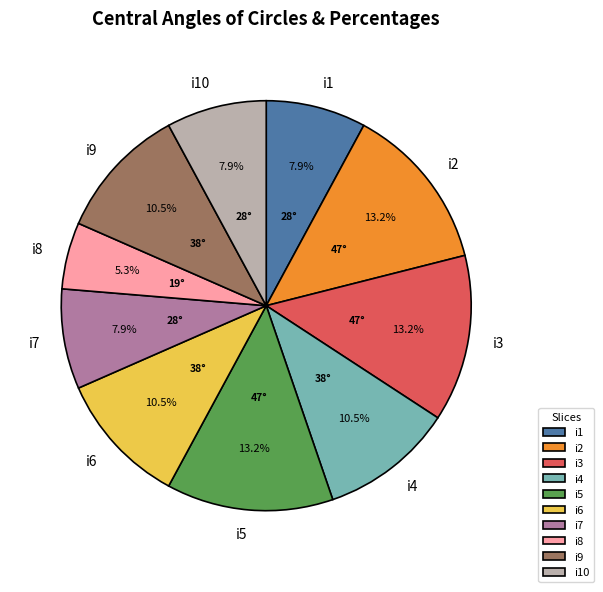

What percentage is the i5 slice, to the nearest percent?

13%